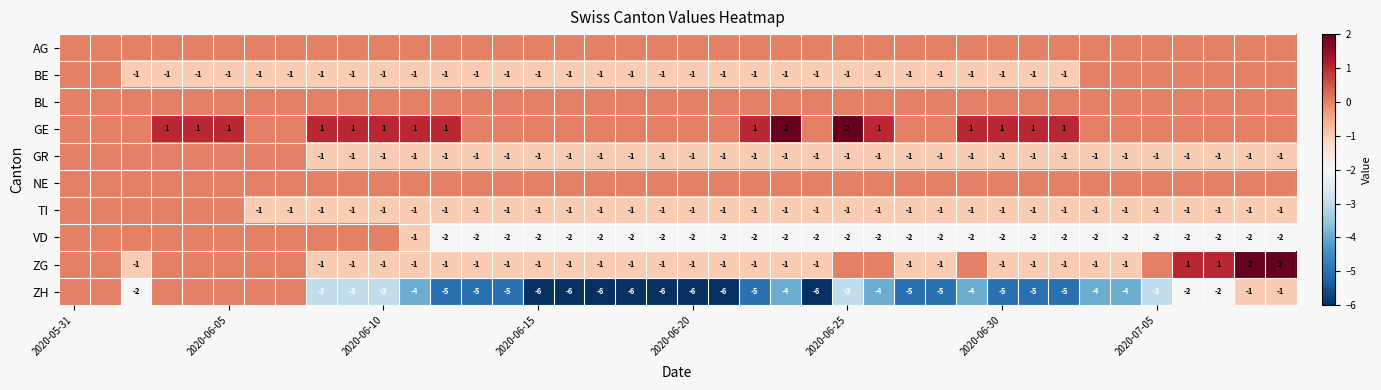

True or false: VD has a value of 0 at 2020-06-15.

False